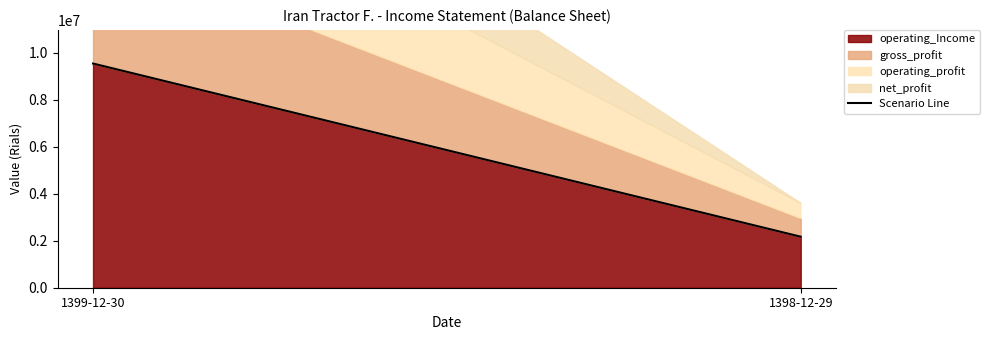

Does the chart display data point markers on the line(s)?

No